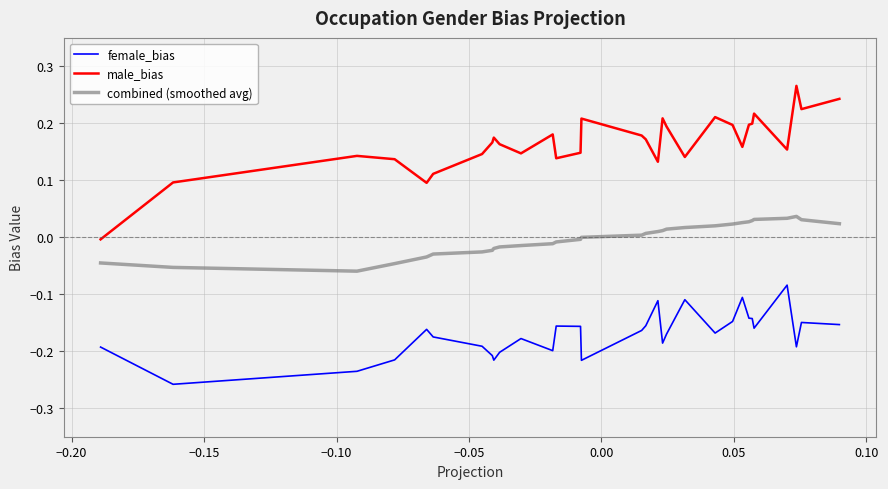

Which series has the widest spread of values?

male_bias